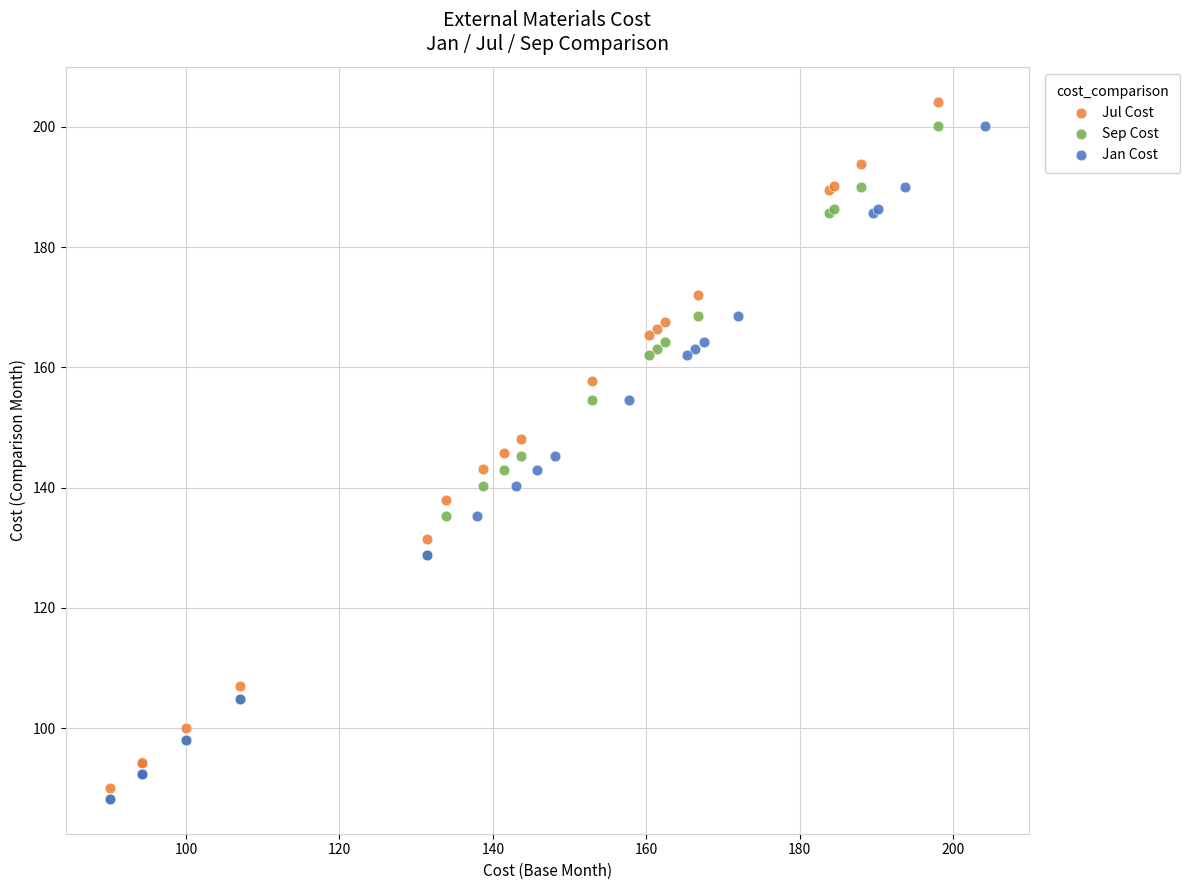

What are all the series names shown in the legend?

Jul Cost, Sep Cost, Jan Cost